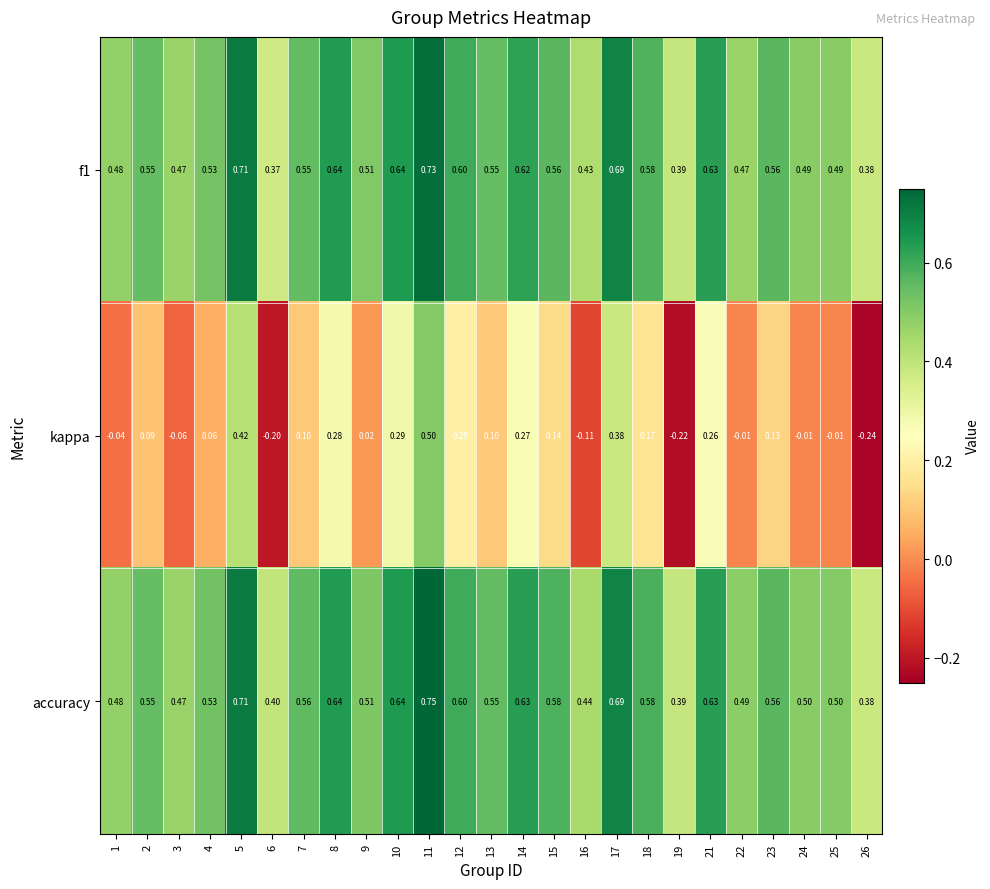

At which category is the sum across all series the highest?

11